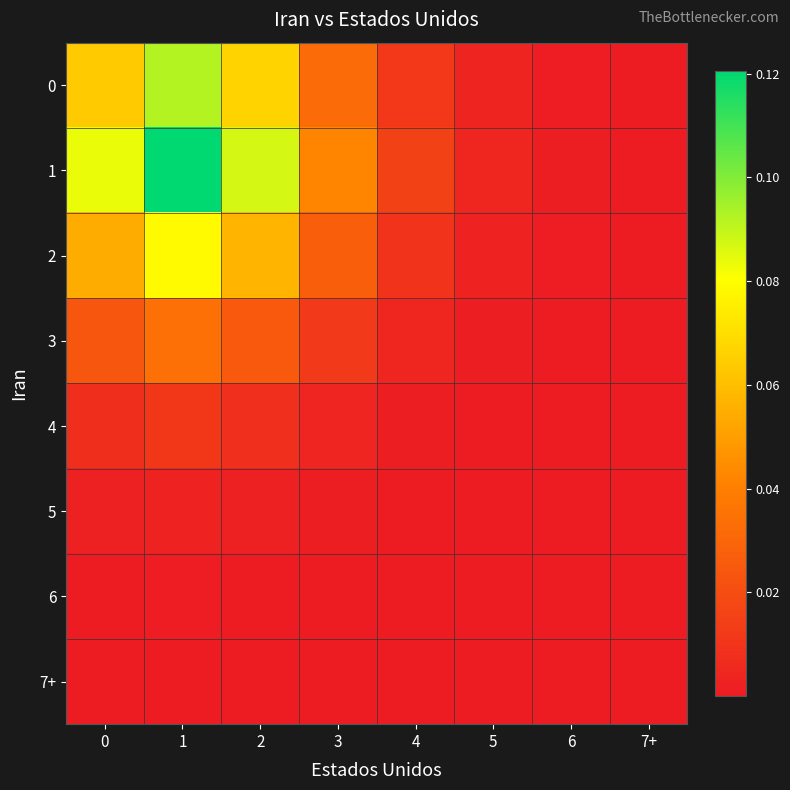

Which label corresponds to the smallest value in the chart?

7+